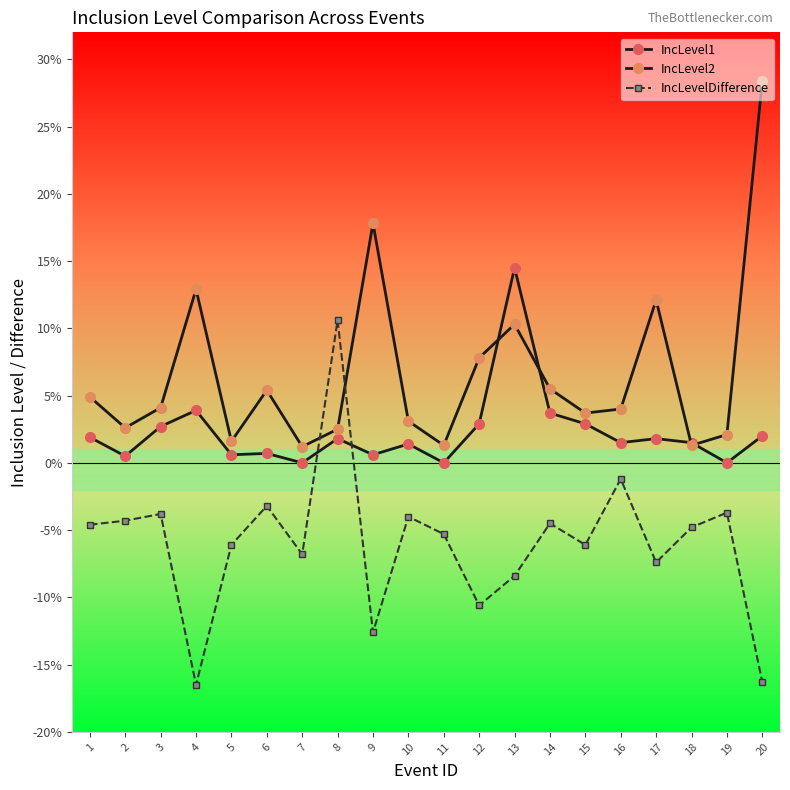

Between 11 and 15, which is larger?

15